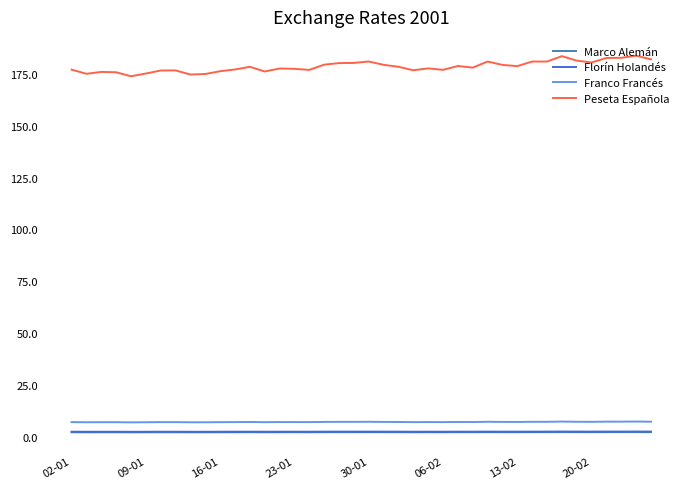

True or false: Peseta Española and Marco Alemán intersect in this chart.

False